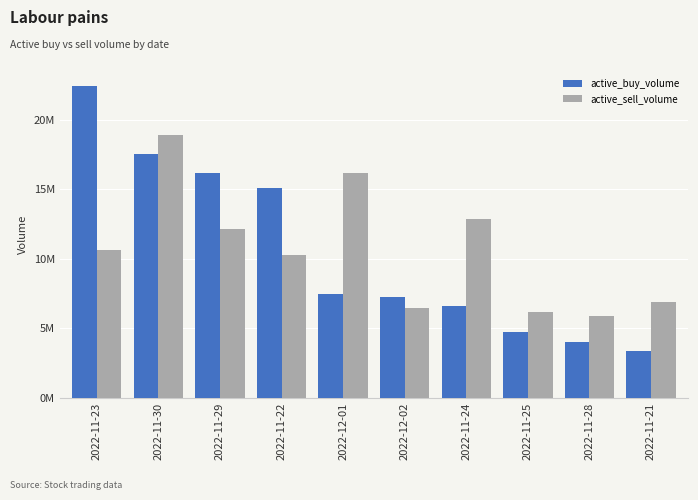

Which series changed the most between 2022-11-30 and 2022-11-25?

active_buy_volume